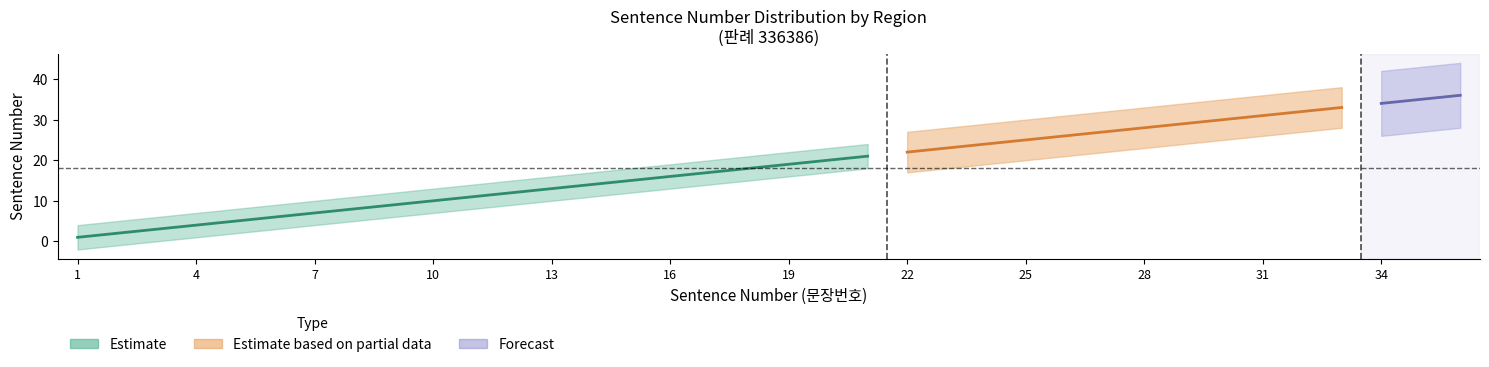

The Estimate_lo series shows 10 at 17. True or false?

False